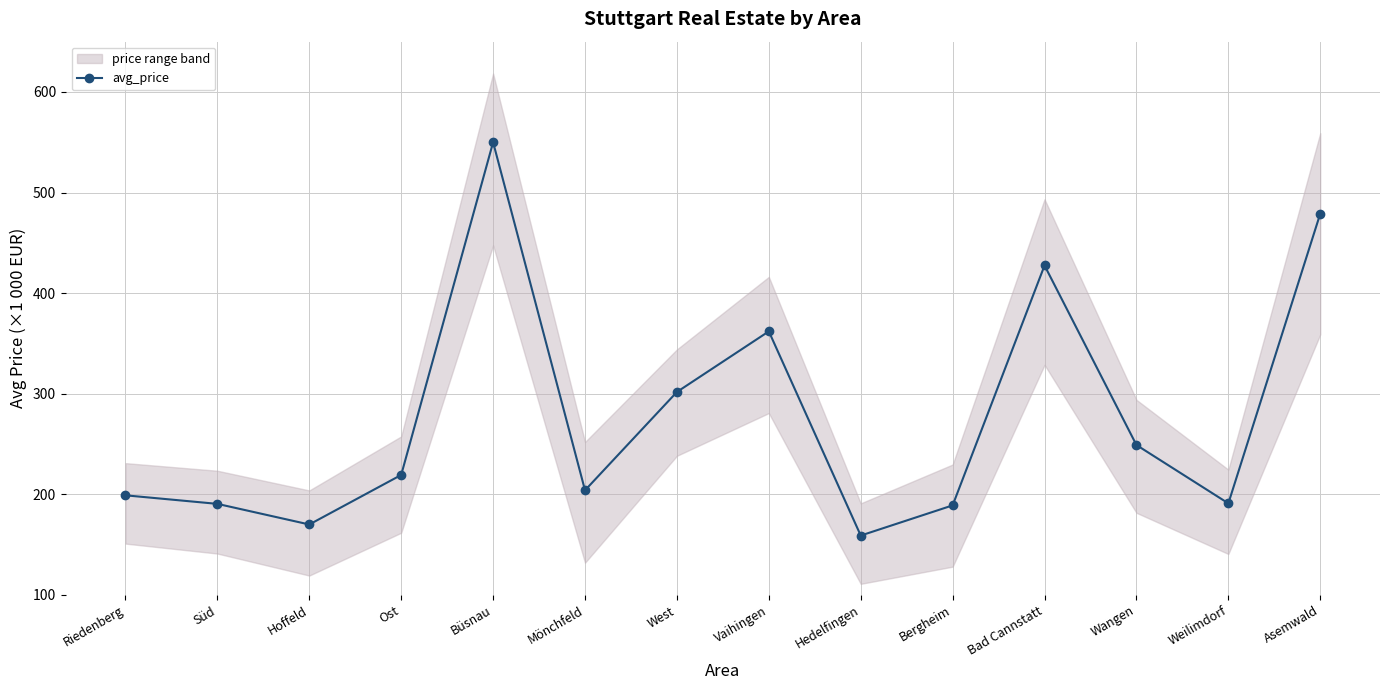

True or false: the data has more than 1 interior local peaks.

True